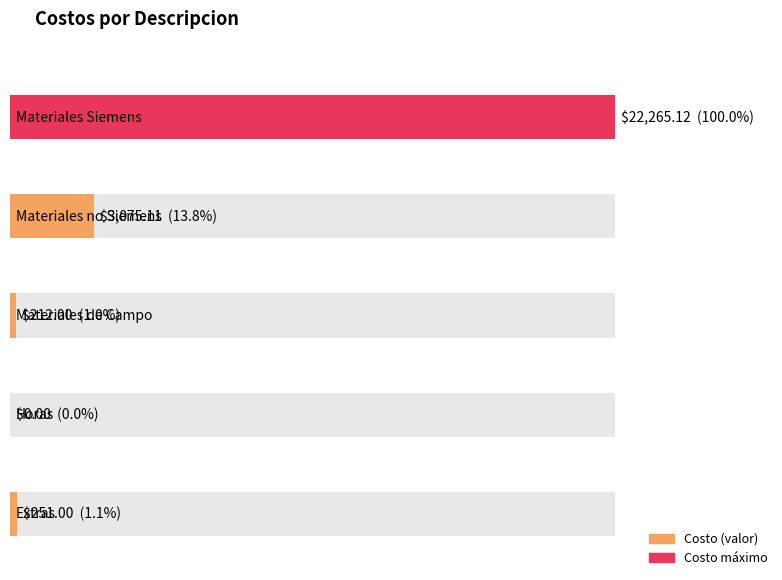

Reading left to right, extract all data points from this chart.

22265.1	3075.1	212.0	0.0	251.0